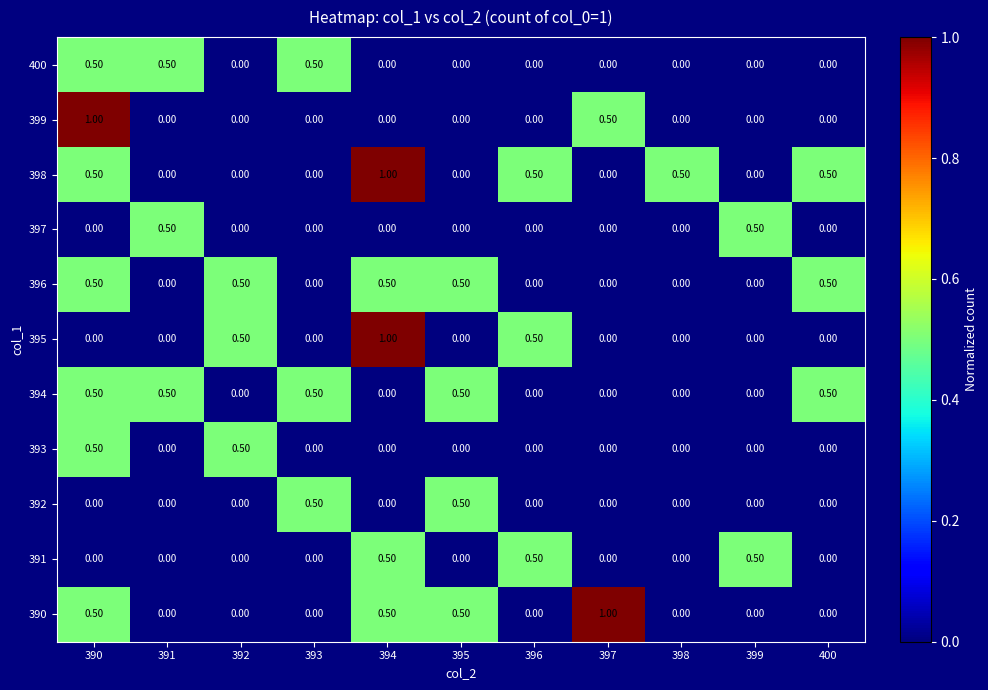

How many categories are shown in the chart?

11